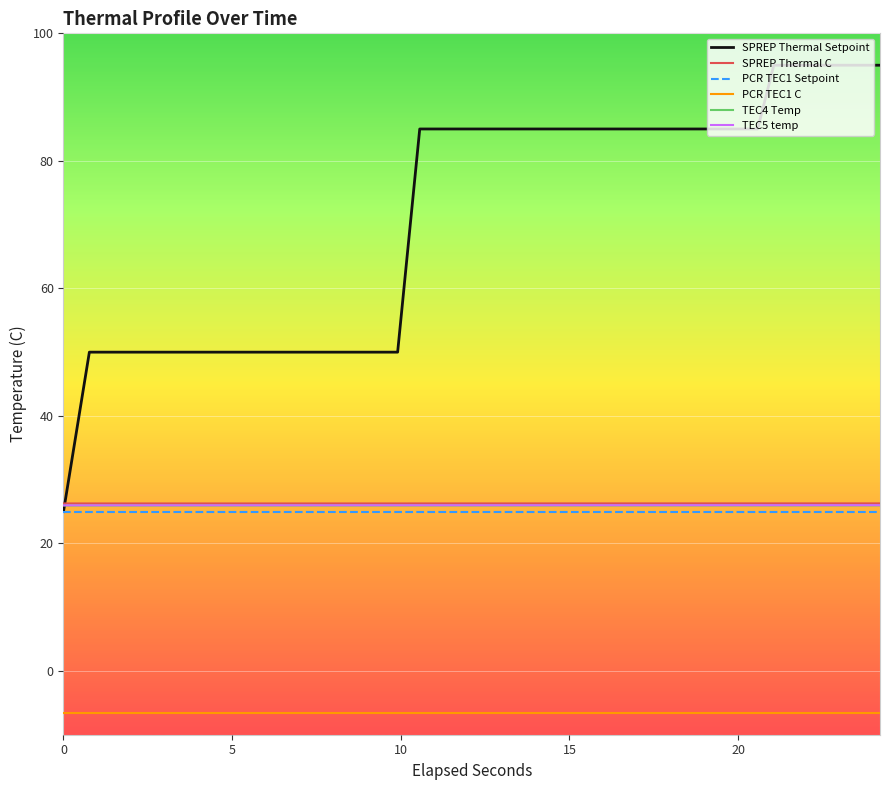

What is the smallest value displayed?

-6.5